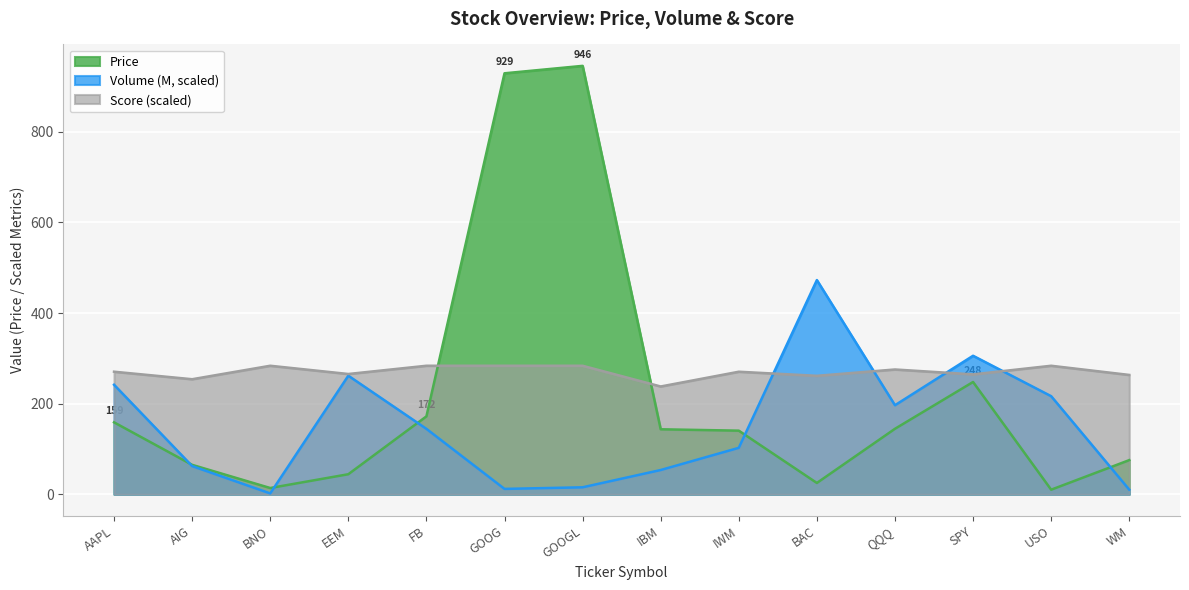

What position from the right is FB?

10